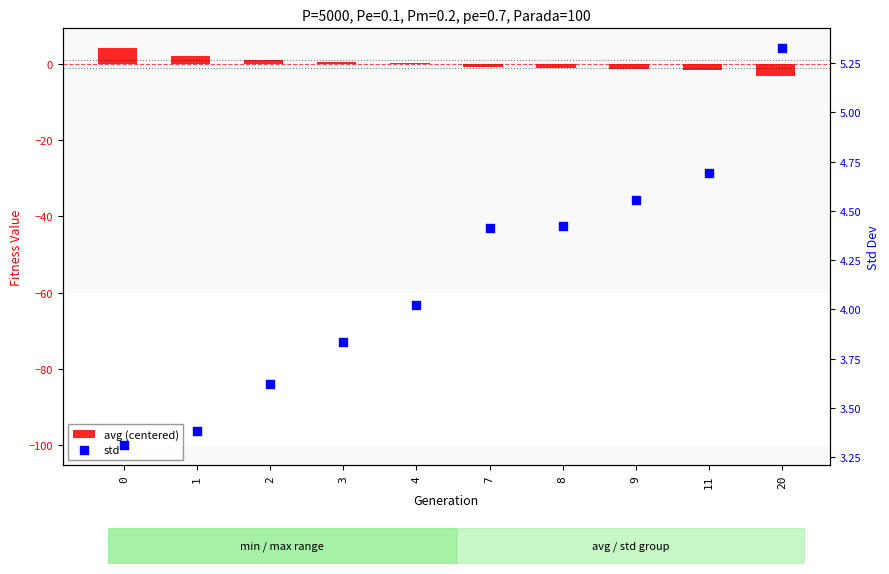

What are all the series names shown in the legend?

avg (centered), std